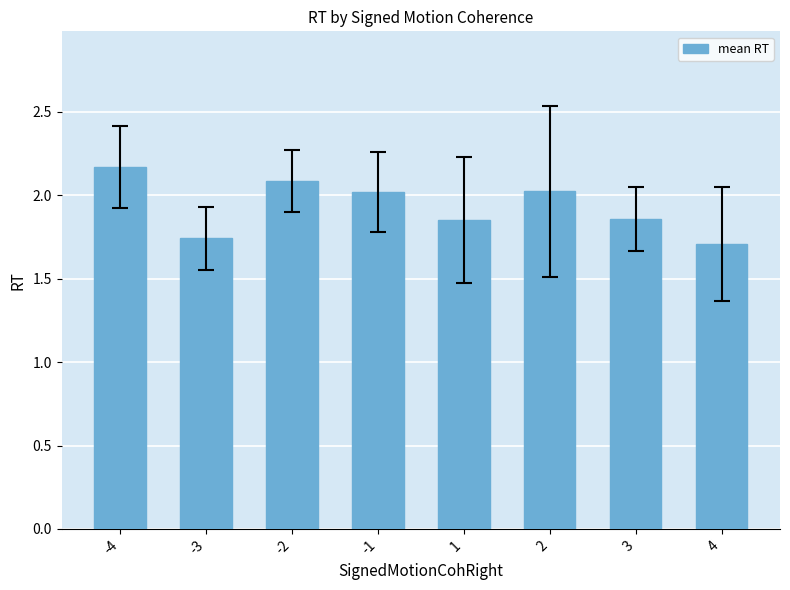

Is it true that the value at 3 is 2.5?

False